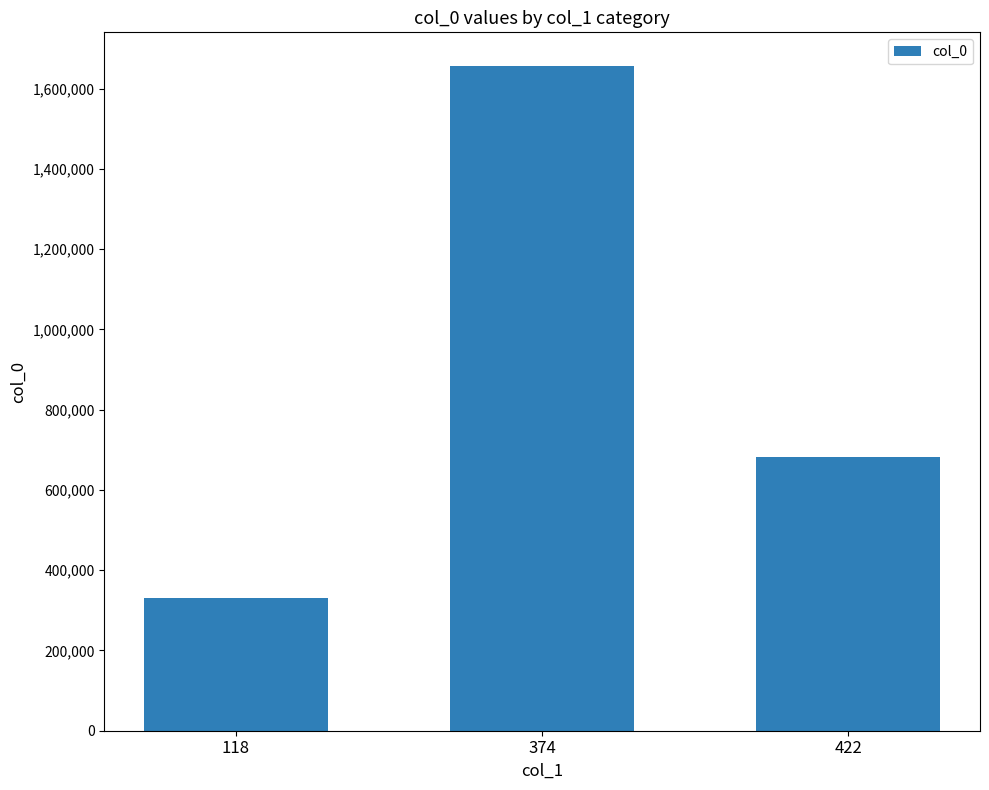

Does the chart contain stacked bars?

No